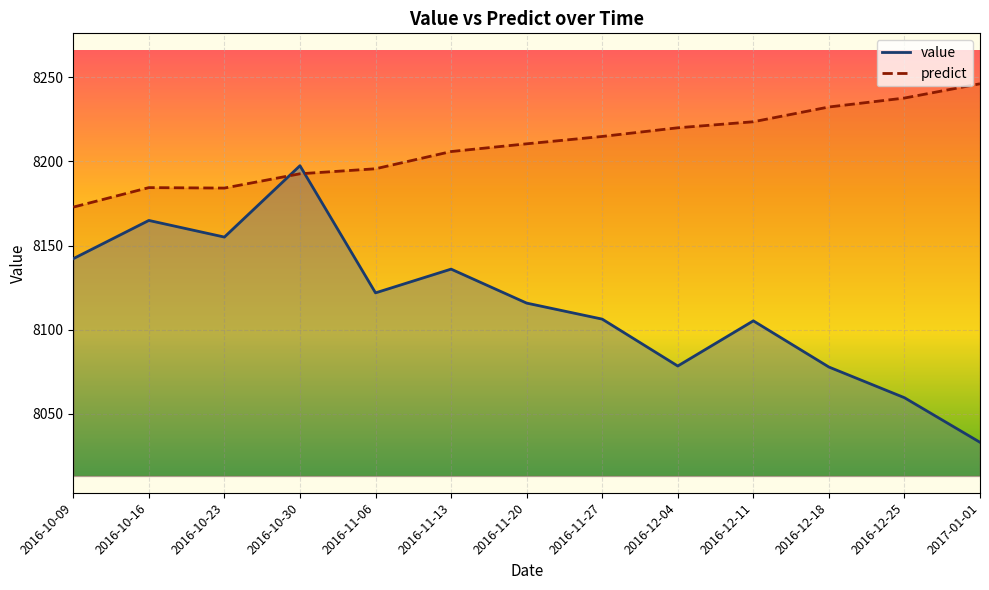

True or false: value has more than 2 points higher than both neighbors.

True